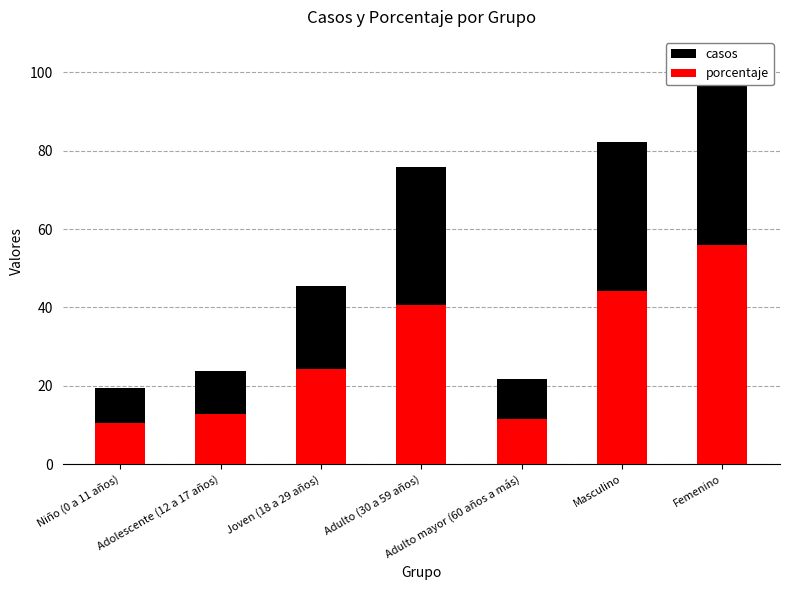

Between Joven (18 a 29 años) and Femenino, which series saw the biggest shift?

porcentaje